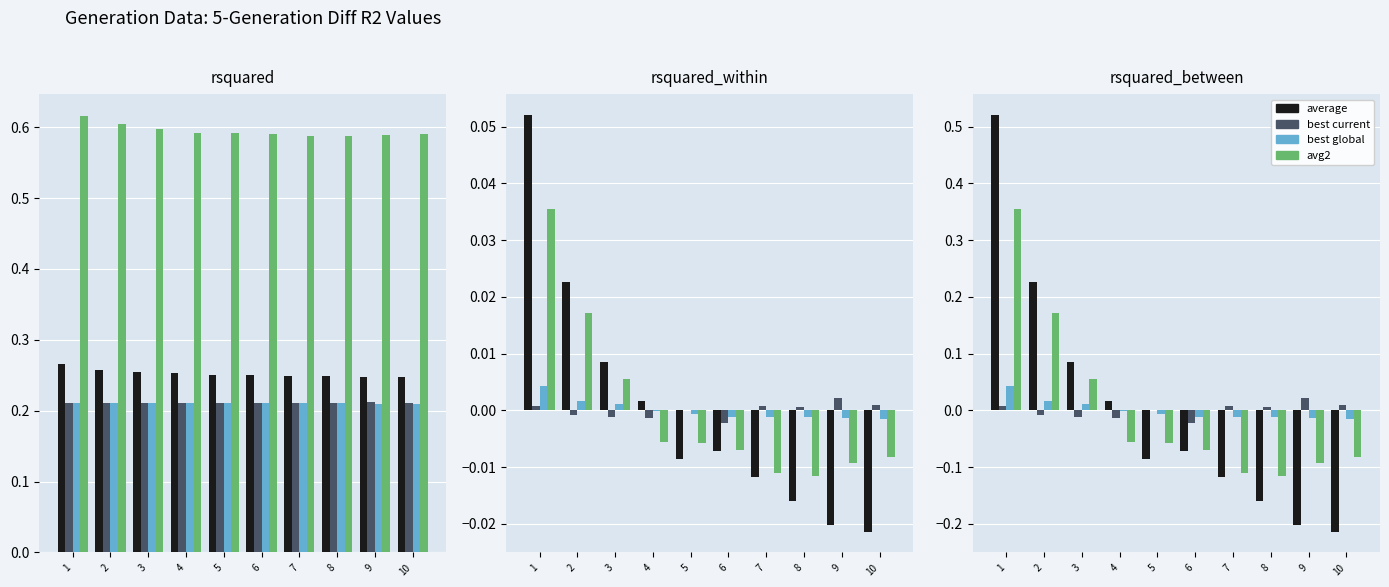

Is the value of best global at 8 greater than the value of best current at 7?

No